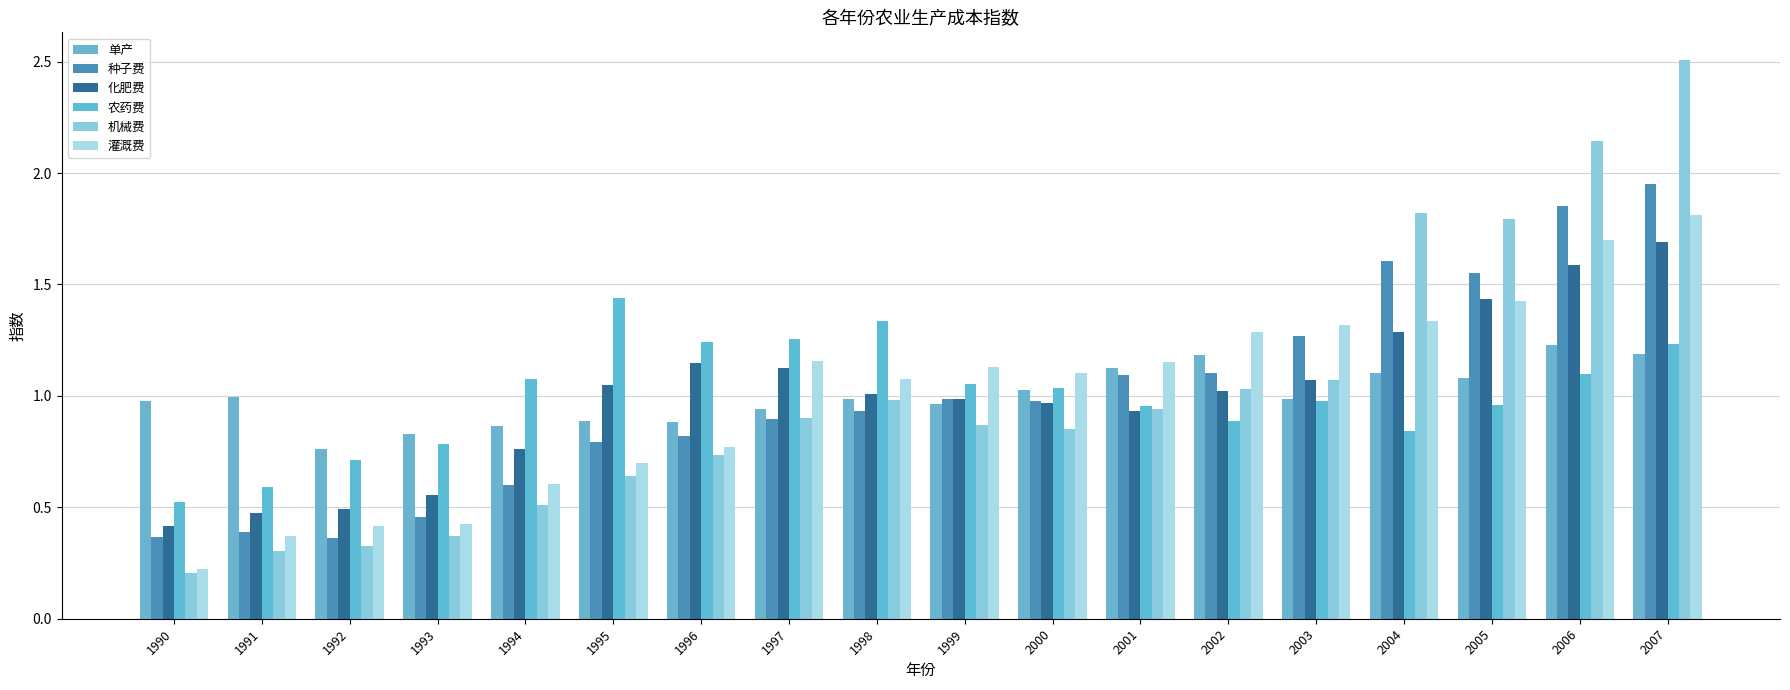

At which category does the chart reach its minimum across all series?

1990